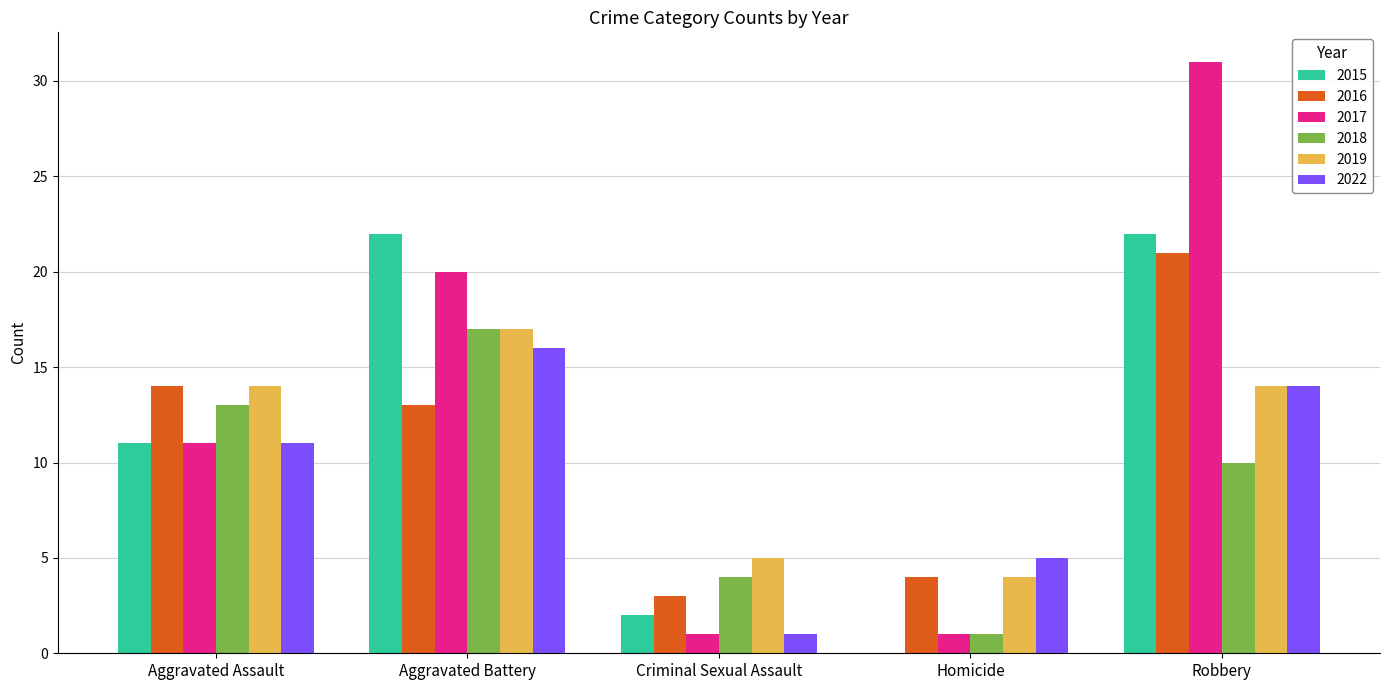

Where is 2016 nearest to the value 12?

Aggravated Battery